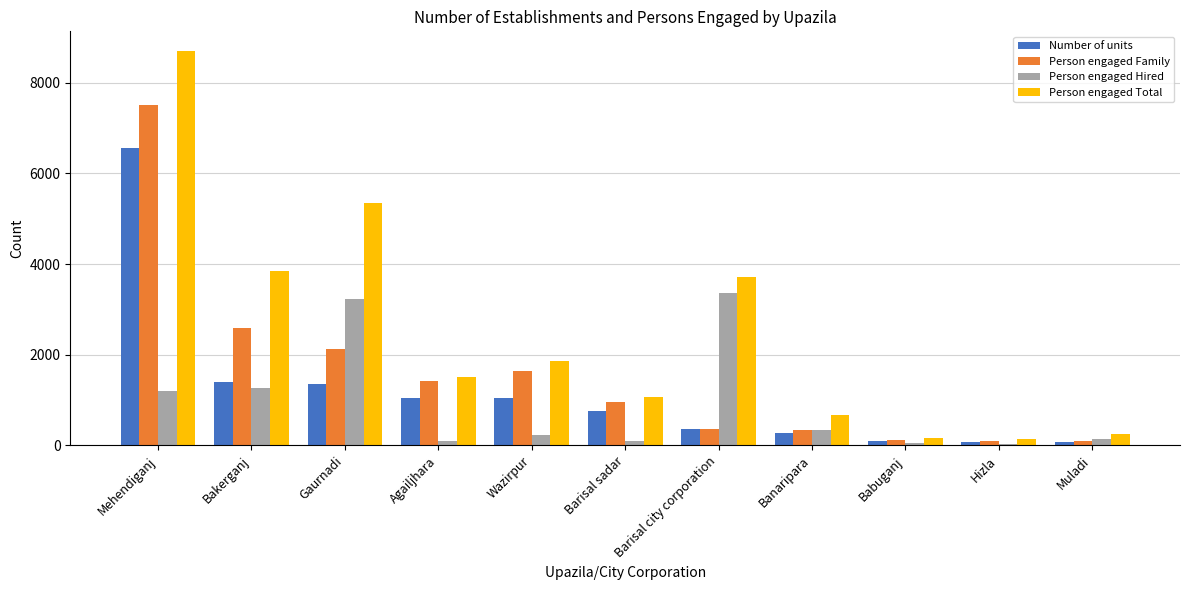

What is the minimum value shown in the chart?

43